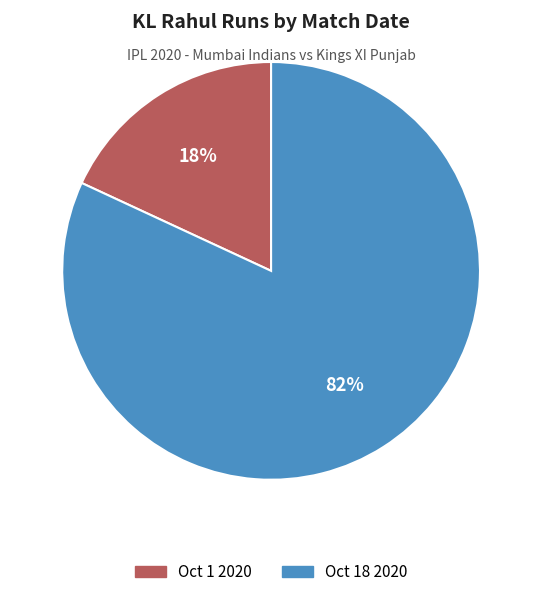

The Oct 18 2020 slice represents 95% of the pie. True or false?

False